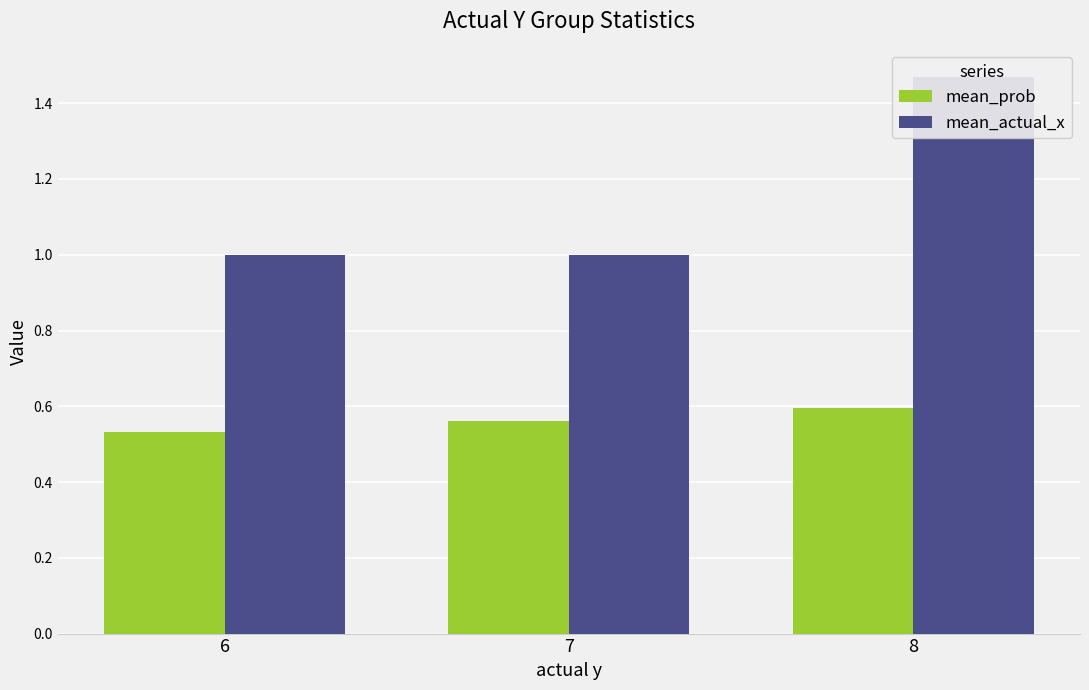

What is the difference between the maximum and minimum values in the mean_prob series?

0.1